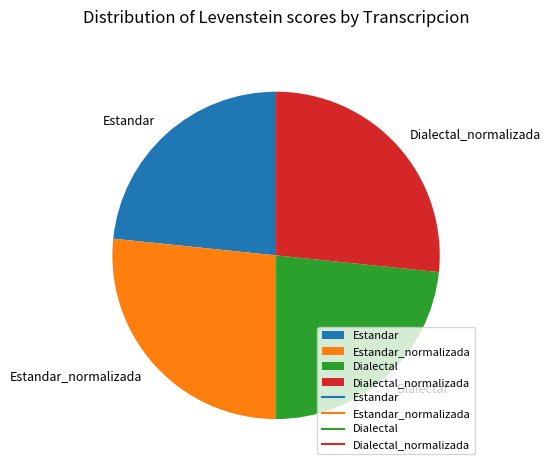

The Estandar slice represents 23% of the pie. True or false?

True